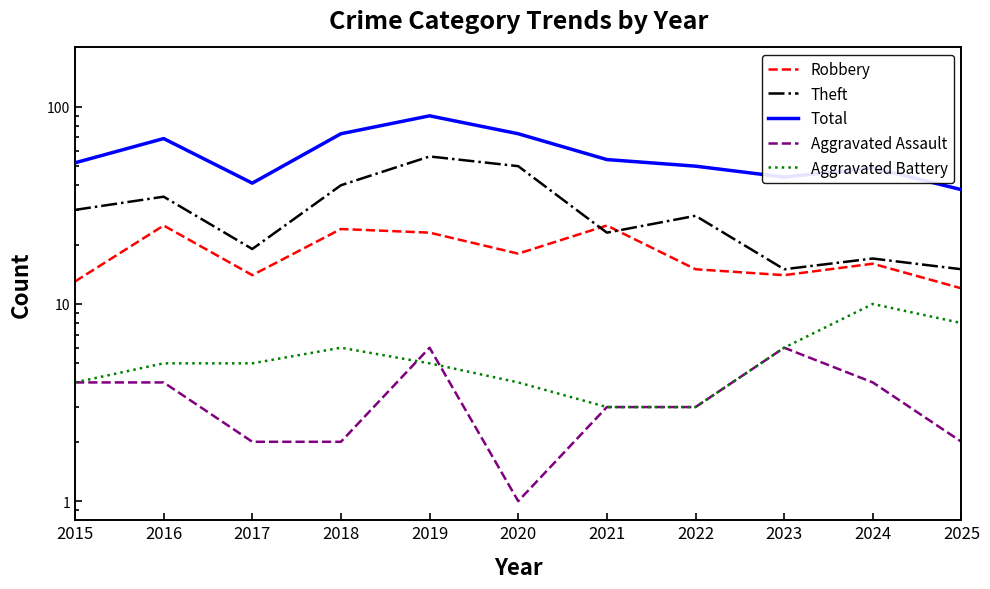

Reading left to right, transcribe all the data shown in this chart.

Robbery: 13	25	14	24	23	18	25	15	14	16	12
Theft: 30	35	19	40	56	50	23	28	15	17	15
Total: 52	69	41	73	90	73	54	50	44	49	38
Aggravated Assault: 4	4	2	2	6	1	3	3	6	4	2
Aggravated Battery: 4	5	5	6	5	4	3	3	6	10	8